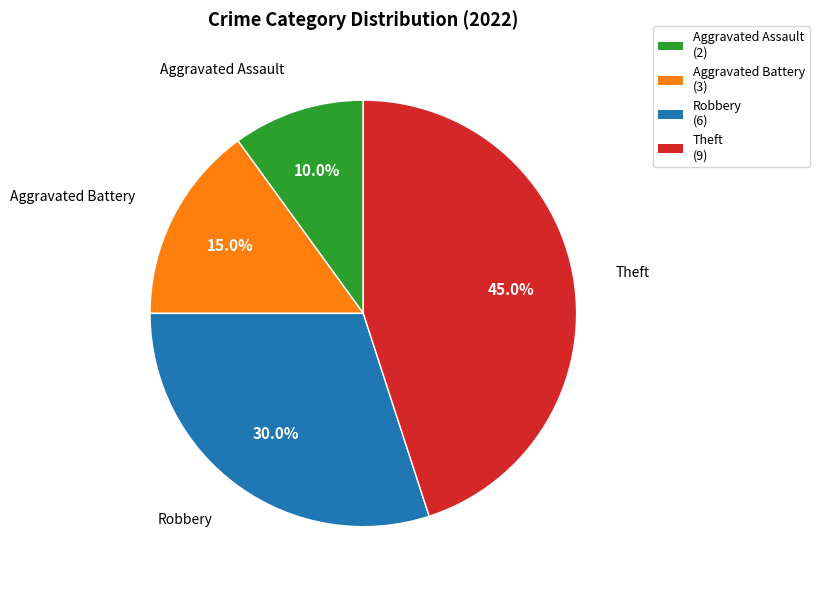

Is there a majority slice in this chart?

No